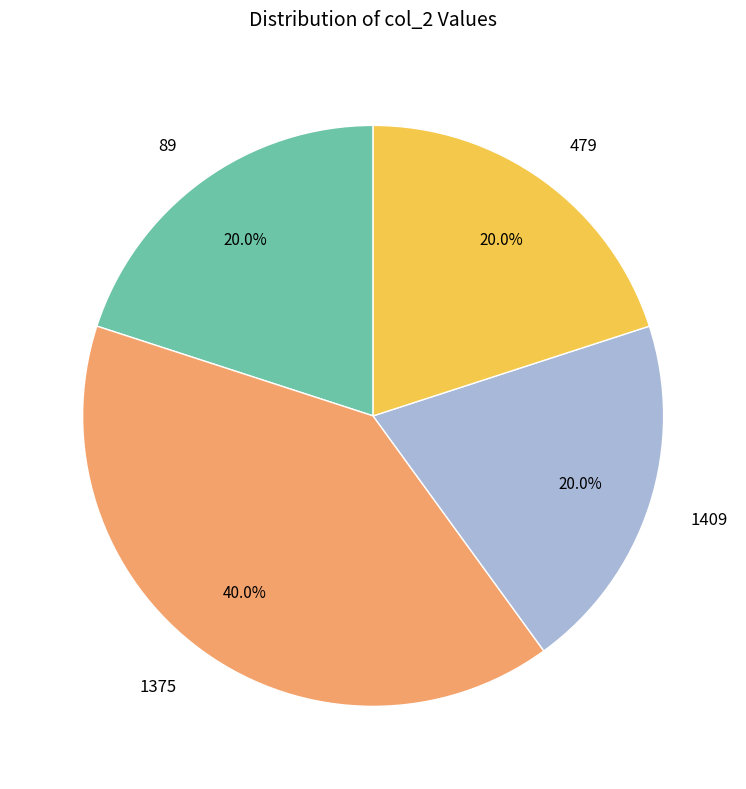

What percentage is NOT represented by 479?

80.0%